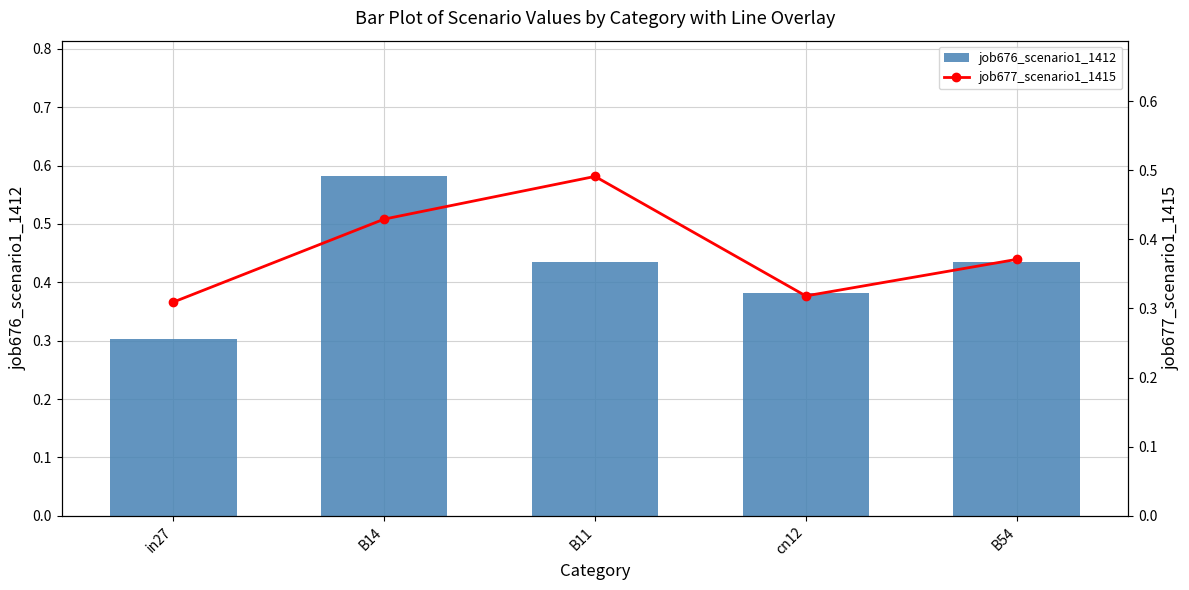

What are all the series names shown in the legend?

job676_scenario1_1412, job677_scenario1_1415